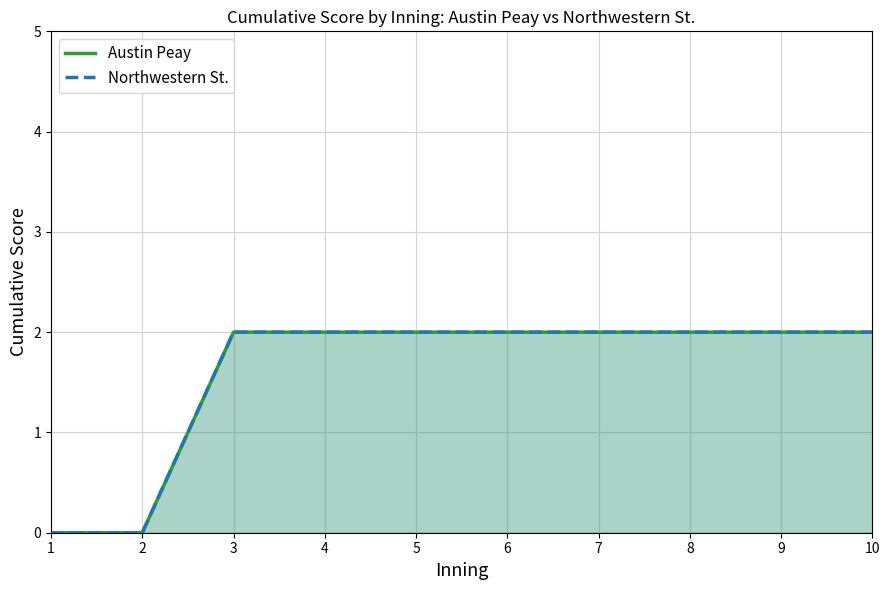

List the series in order of their peak value, highest first.

Austin Peay, Northwestern St.